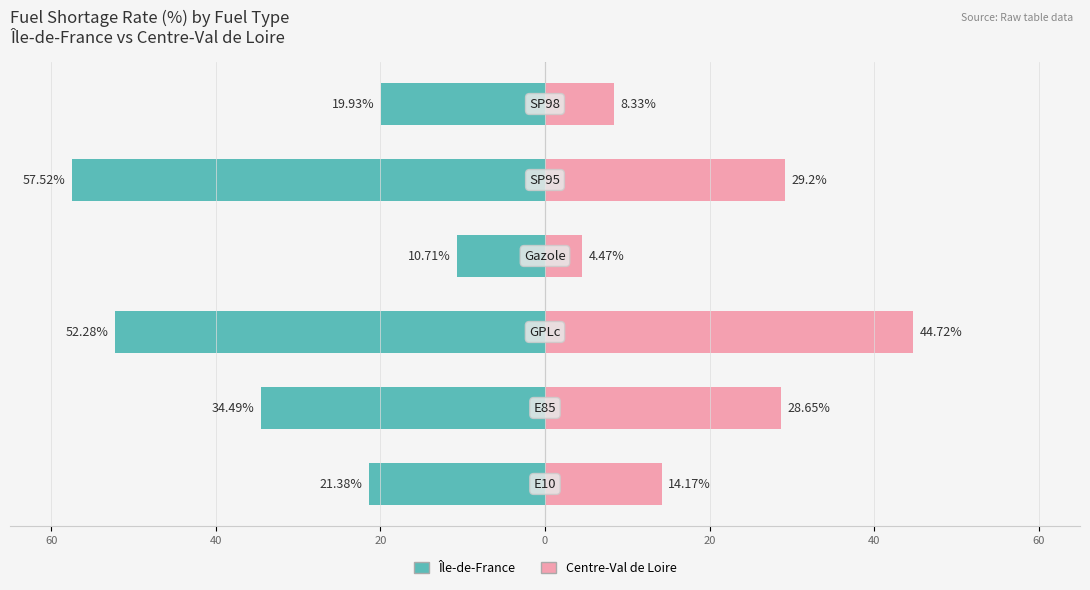

Reading left to right, extract all data points from this chart.

Île-de-France: 60=-21.4	40=-34.5	20=-52.3	0=-10.7	20=-57.5	40=-19.9
Centre-Val de Loire: 60=14.2	40=28.6	20=44.7	0=4.5	20=29.2	40=8.3